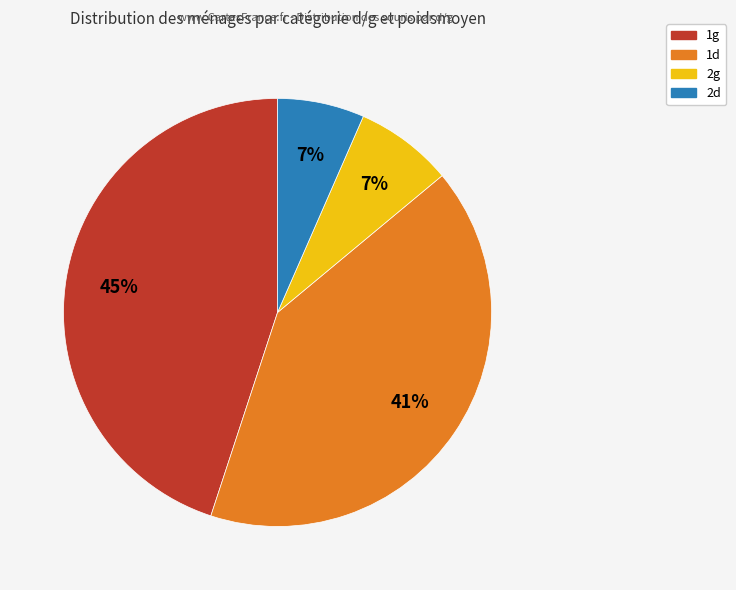

To the nearest percent, what is the average slice percentage?

25%